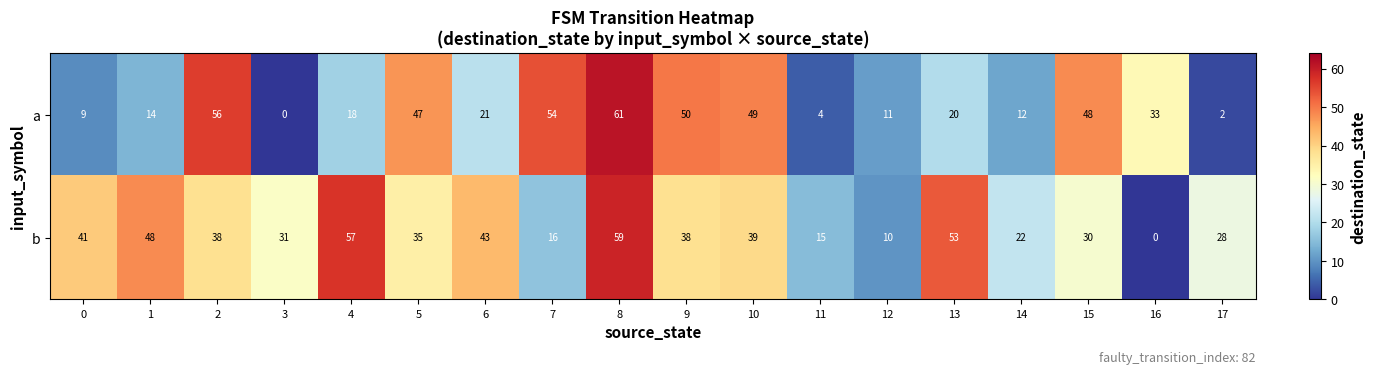

Is it true that a equals 49 at 10?

True